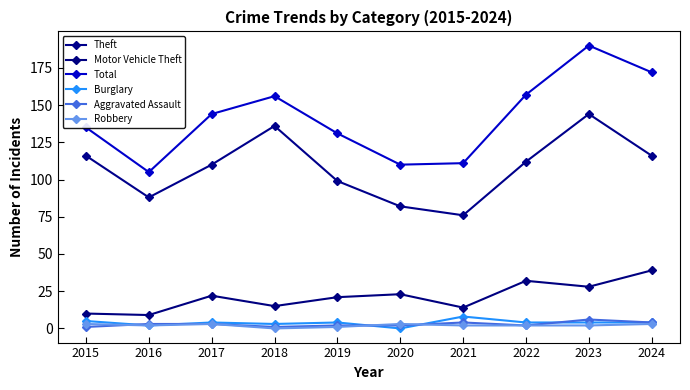

Reading left to right, list all the values displayed in this chart.

Theft: 2015=116	2016=88	2017=110	2018=136	2019=99	2020=82	2021=76	2022=112	2023=144	2024=116
Motor Vehicle Theft: 2015=10	2016=9	2017=22	2018=15	2019=21	2020=23	2021=14	2022=32	2023=28	2024=39
Total: 2015=135	2016=105	2017=144	2018=156	2019=131	2020=110	2021=111	2022=157	2023=190	2024=172
Burglary: 2015=5	2016=2	2017=4	2018=3	2019=4	2020=0	2021=8	2022=4	2023=4	2024=4
Aggravated Assault: 2015=1	2016=3	2017=3	2018=1	2019=2	2020=2	2021=4	2022=2	2023=6	2024=4
Robbery: 2015=3	2016=2	2017=3	2018=0	2019=1	2020=3	2021=2	2022=2	2023=2	2024=3